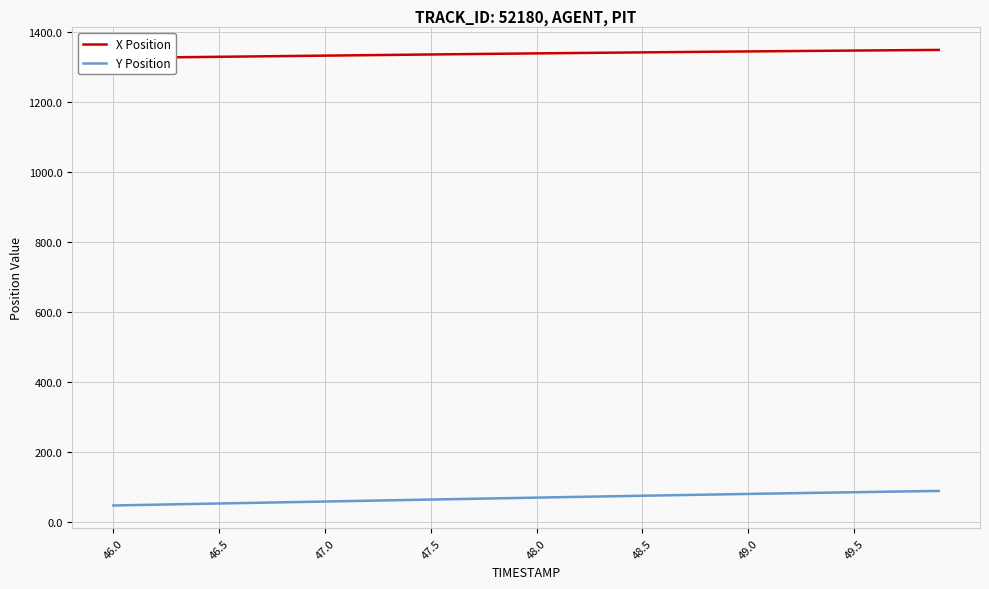

True or false: Y Position and X Position cross at least once.

False